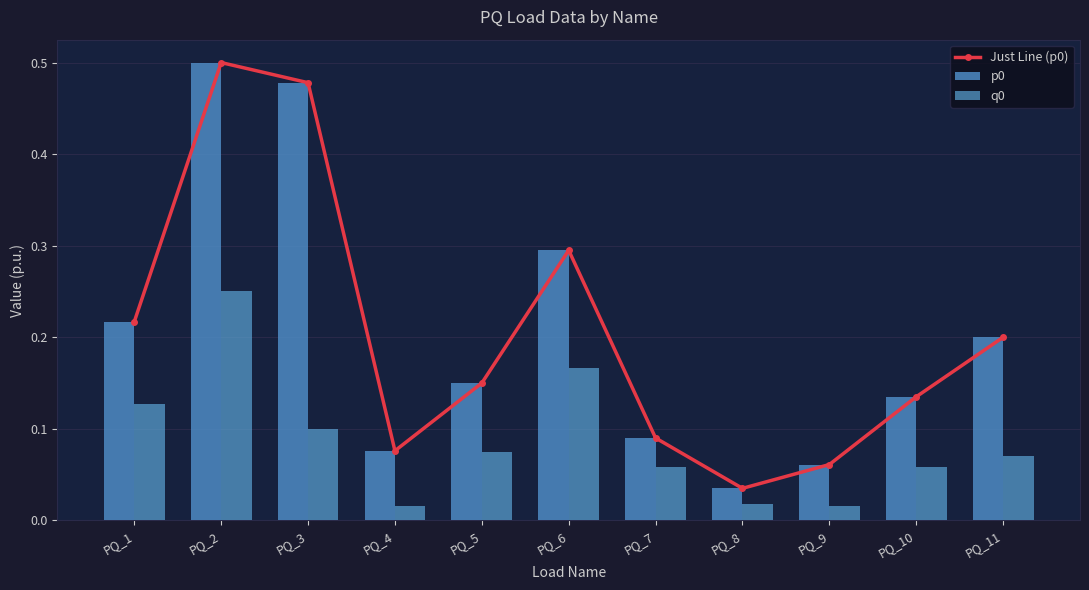

What is the sum of the Just Line (p0) values at PQ_2 and PQ_10?

0.6